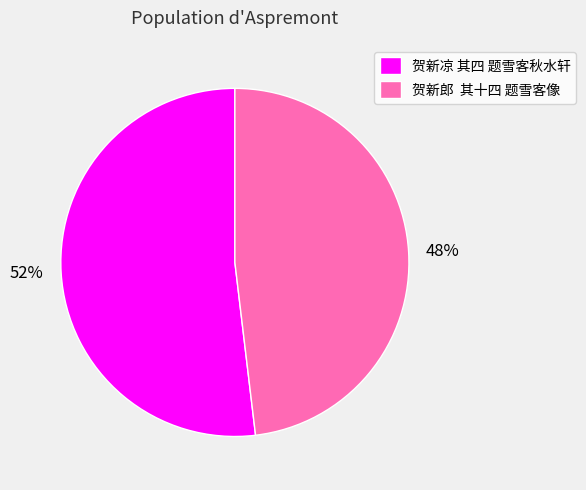

Which has a higher value, 48% or 52%?

52%